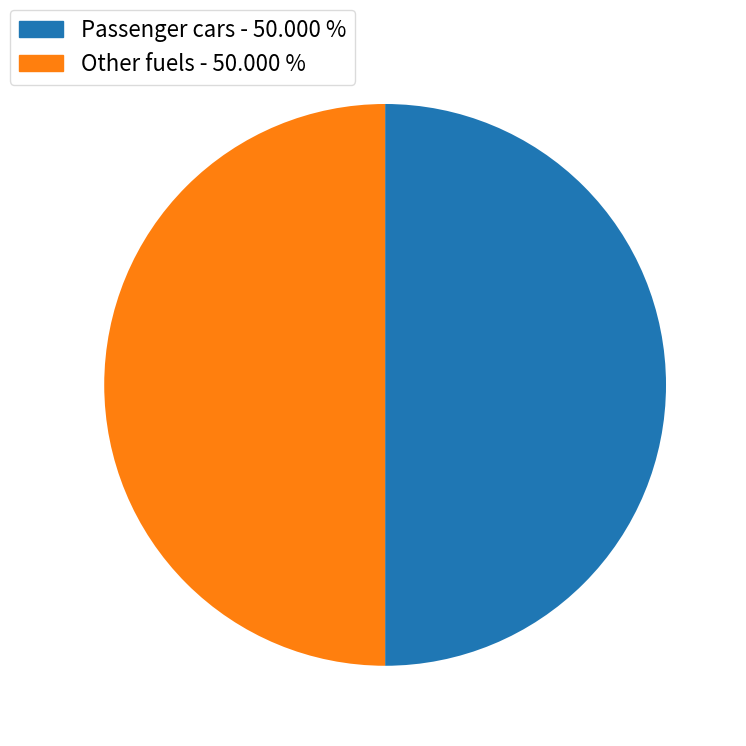

How many slices are in this pie chart?

2